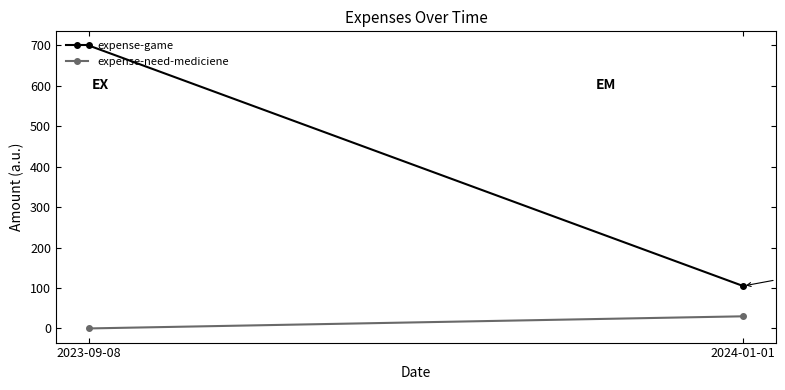

Is it true that expense-game equals 215 at 2023-09-08?

False